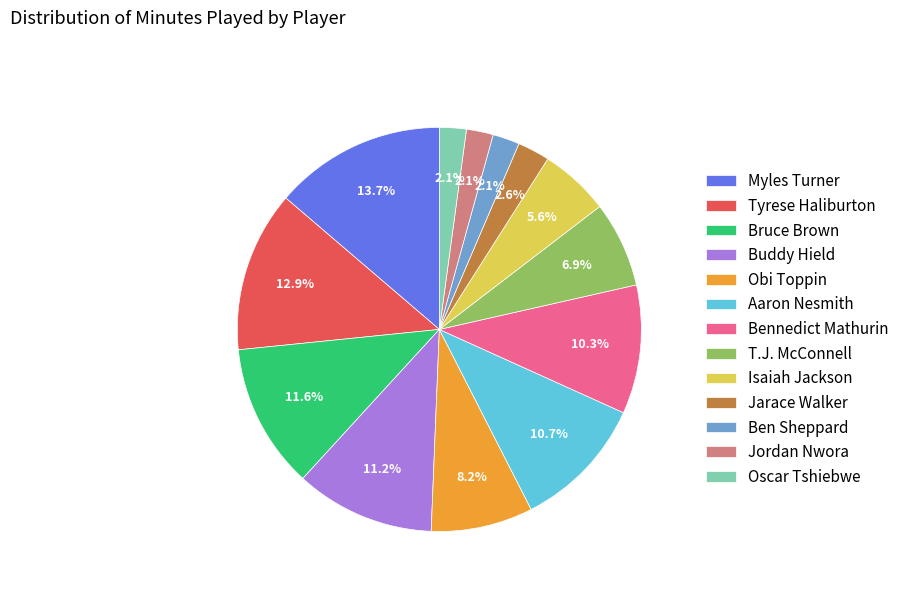

To the nearest percent, what is the difference between the largest and smallest slice percentages?

12%